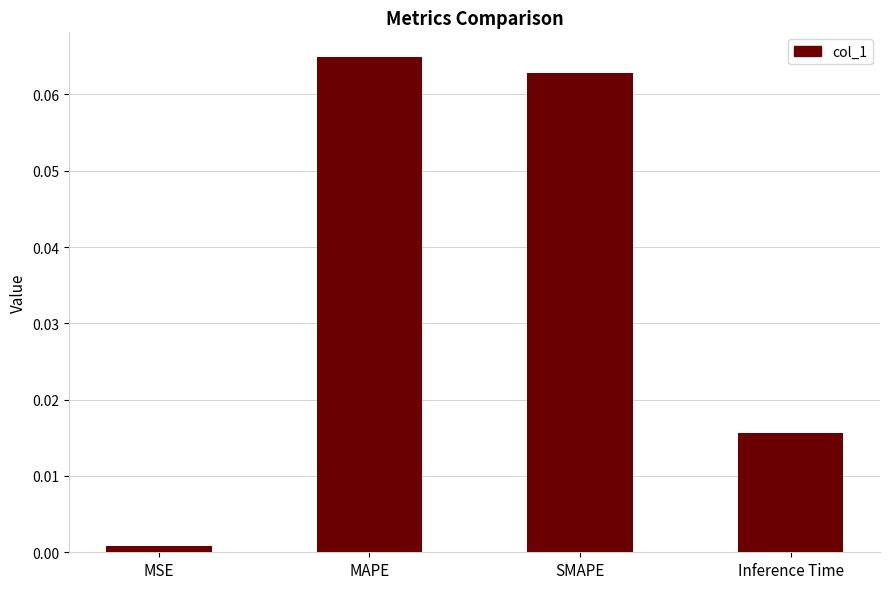

What position from the left is Inference Time?

4